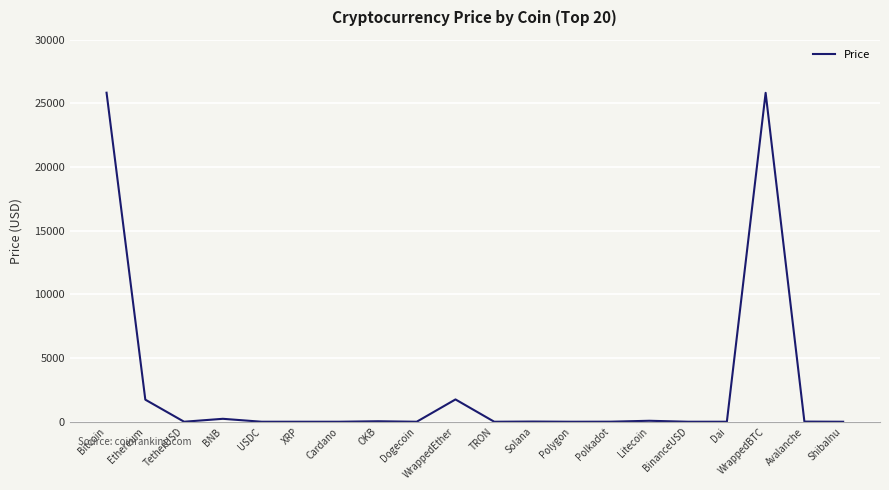

Where does the data first go above 4?

Bitcoin